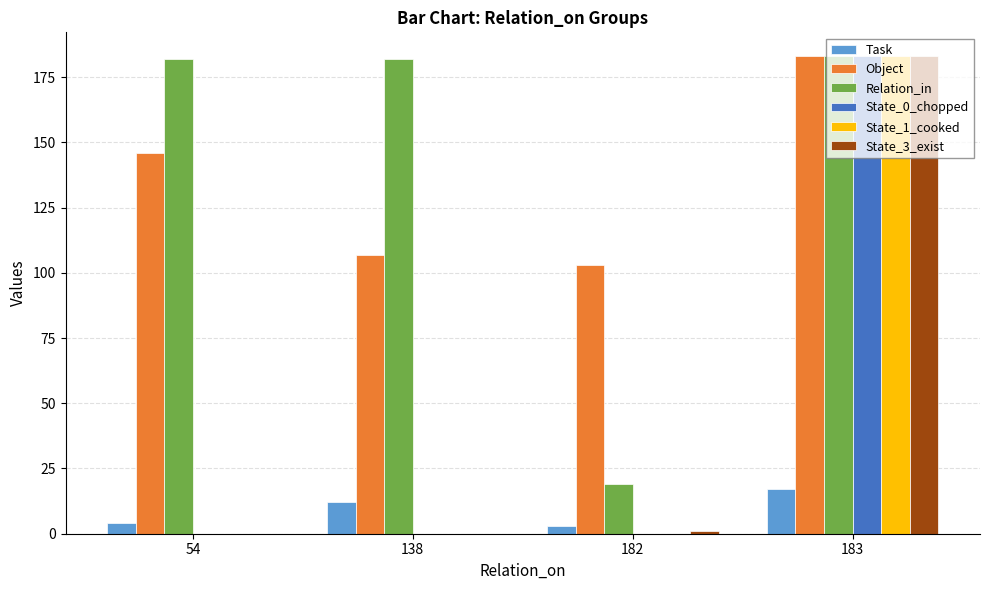

Is it true that Object equals 146 at 54?

True